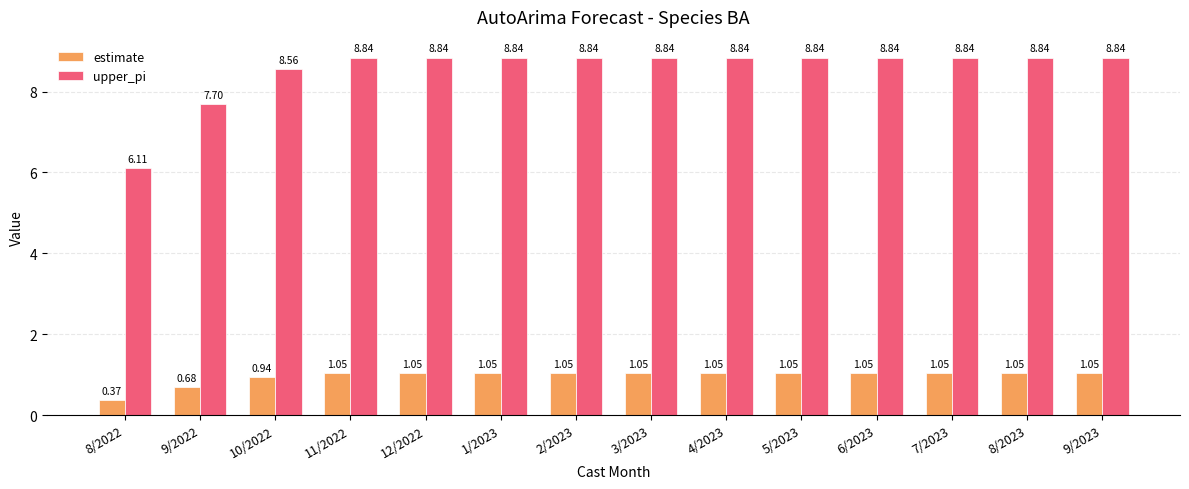

Which series has the widest spread of values?

upper_pi